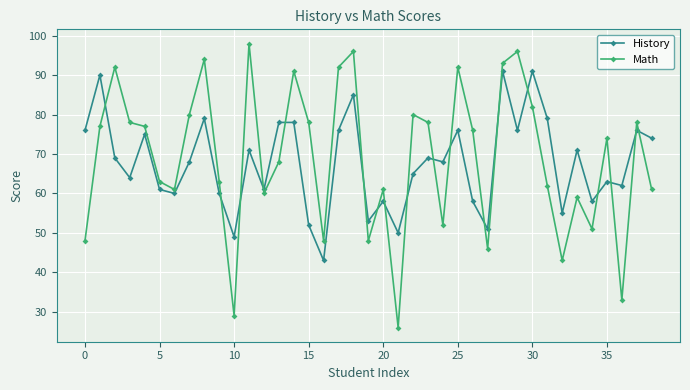

After their last crossing, which series has the higher values: History or Math?

History